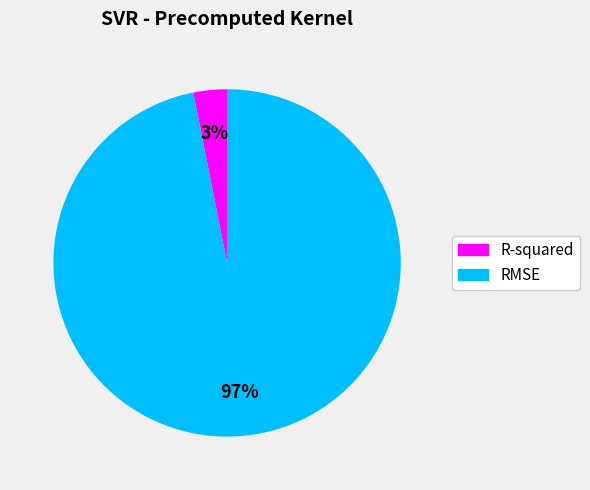

Rank the categories by value from highest to lowest.

RMSE, R-squared